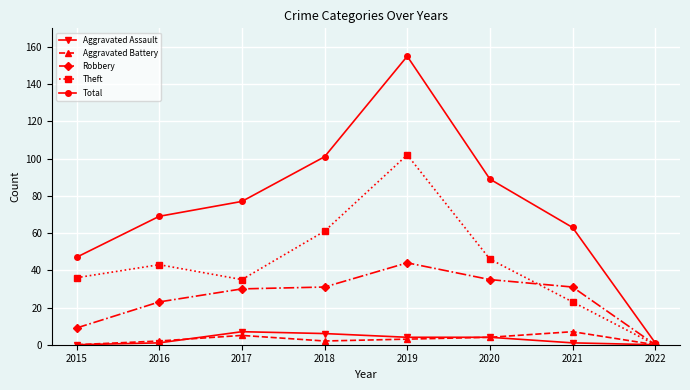

What is the maximum value for Robbery?

44